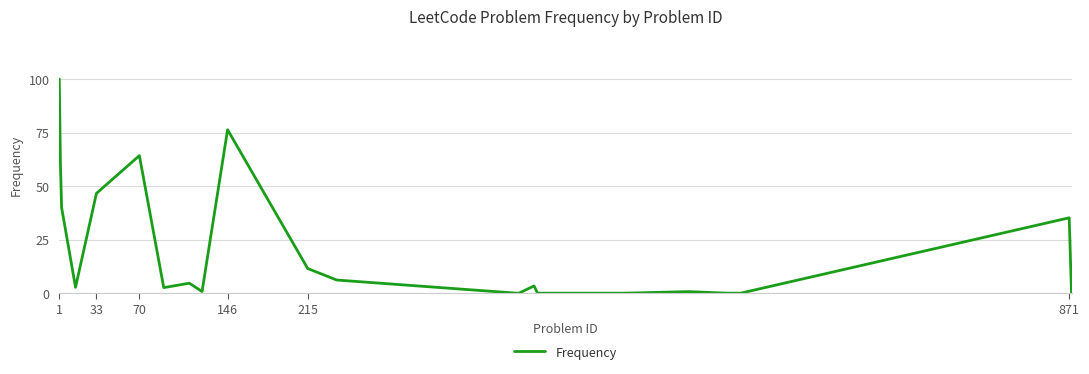

What is the maximum value shown in the chart?

100.0